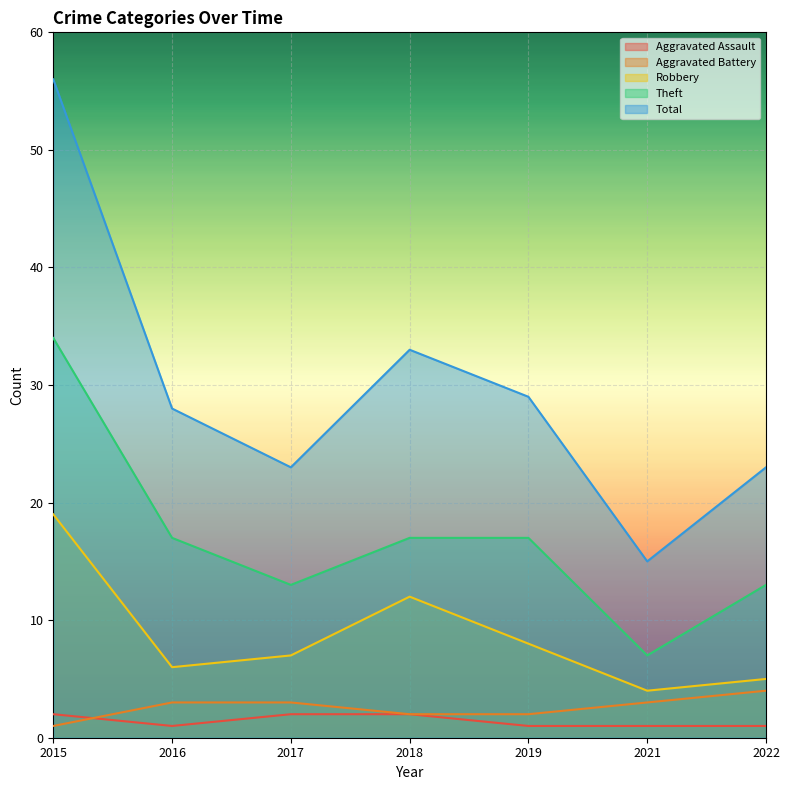

What is the minimum value shown in the chart?

1